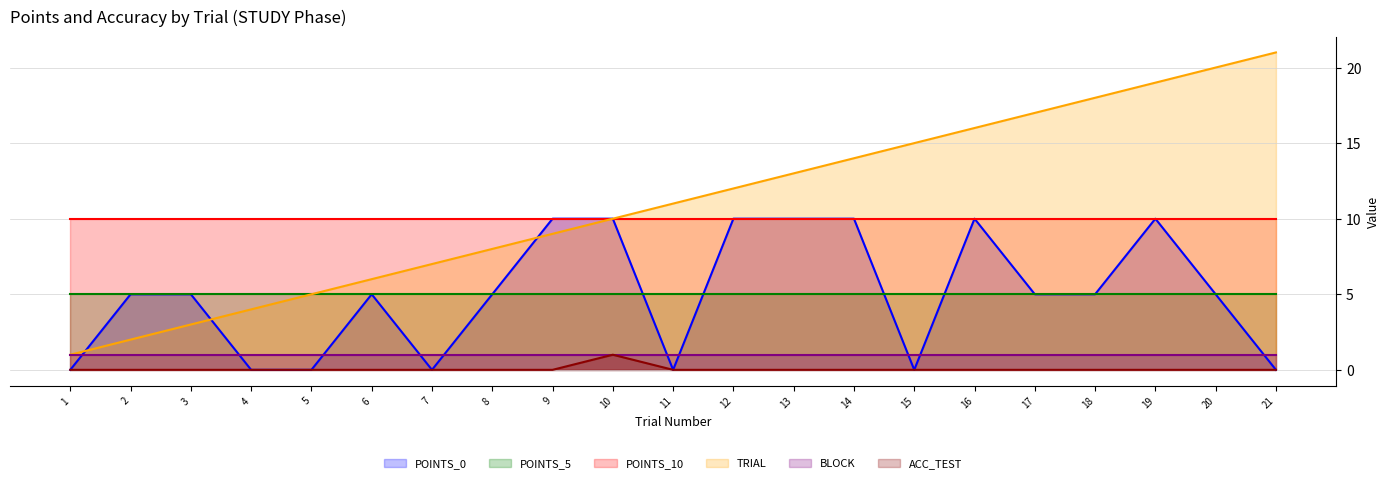

At which category does the chart reach its minimum across all series?

1